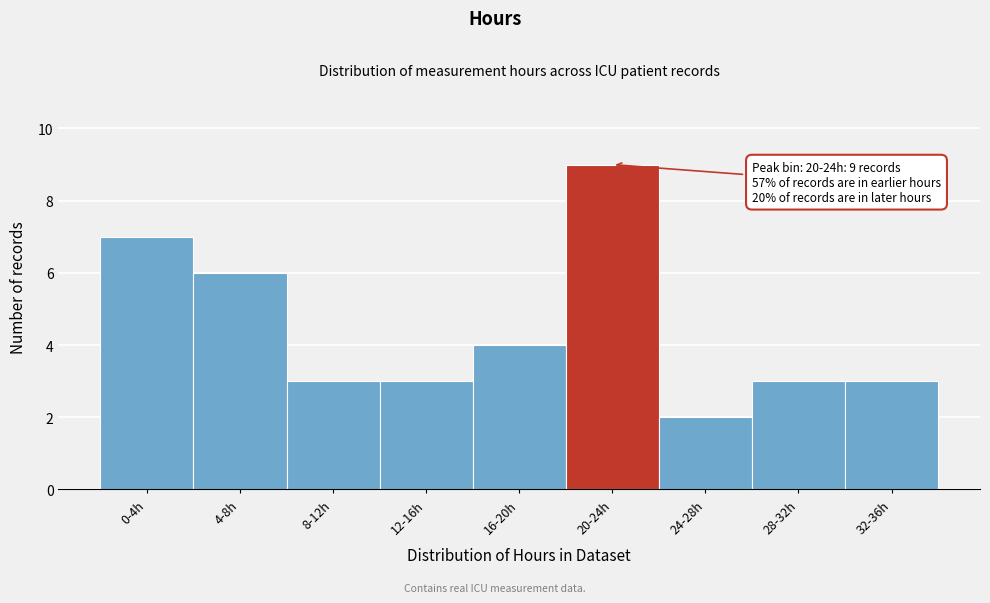

Reading left to right, what are all the values shown in this chart?

7	6	3	3	4	9	2	3	3